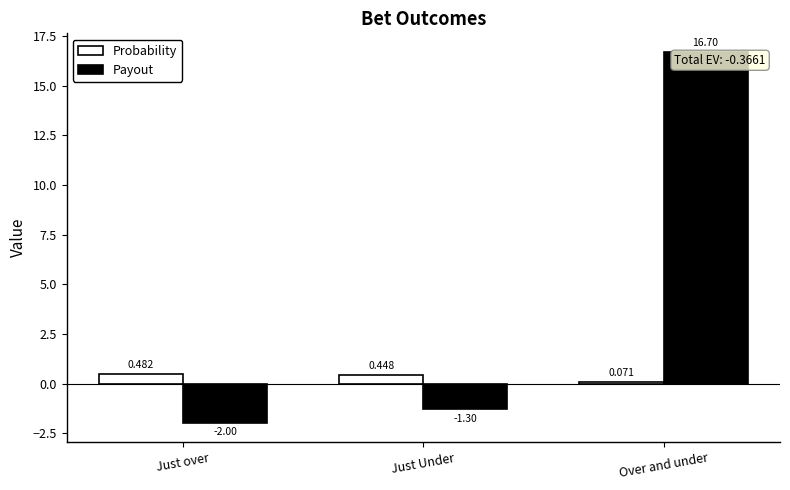

Which series has the widest spread of values?

Payout